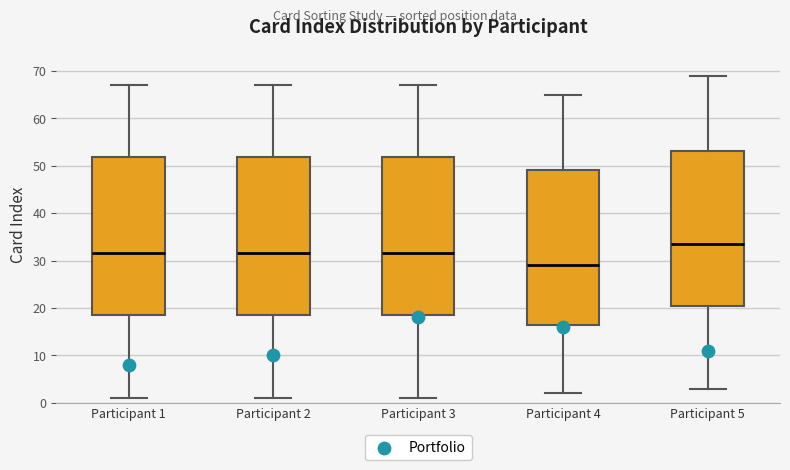

Which box's median line is the highest?

Participant 5